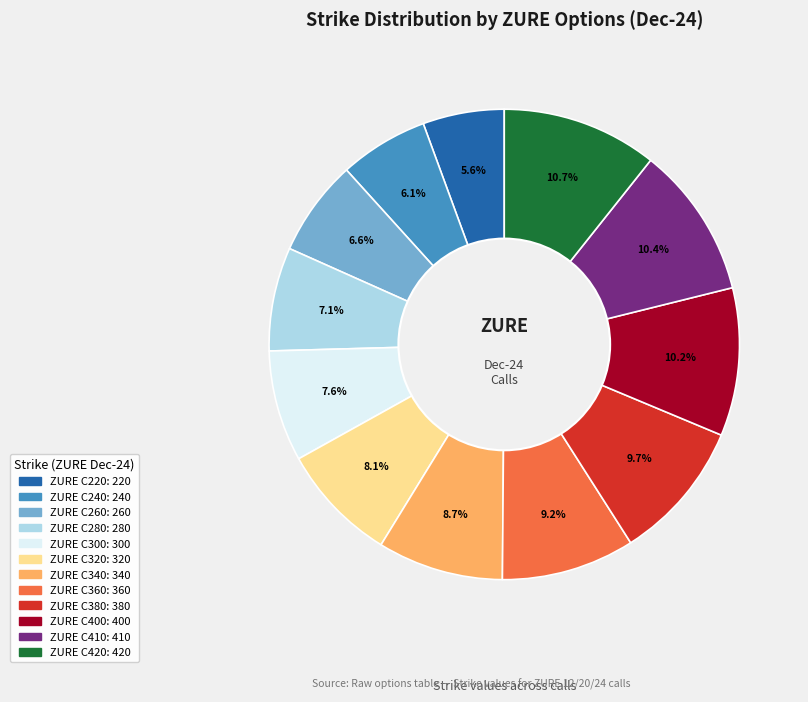

Which slice is the smallest?

ZURE C220